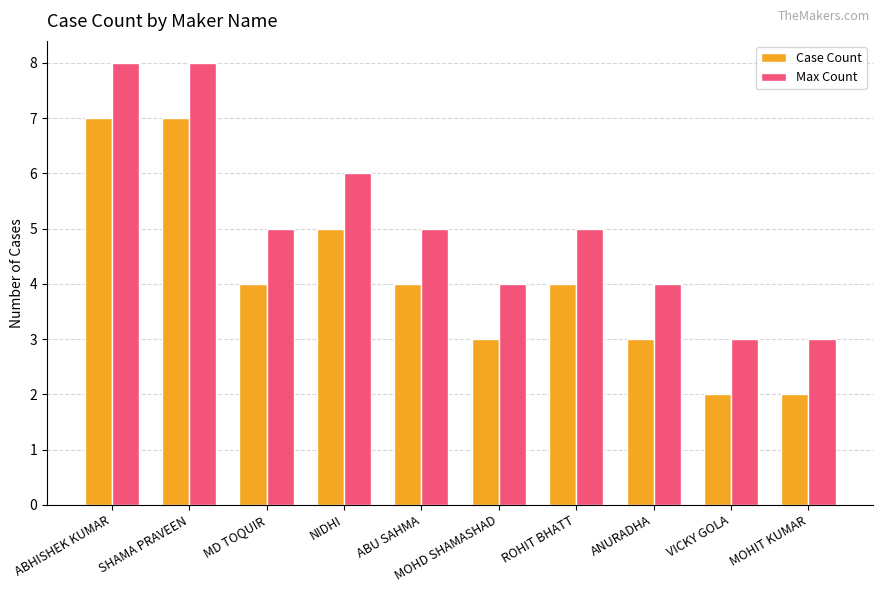

Does the chart contain any negative values?

No